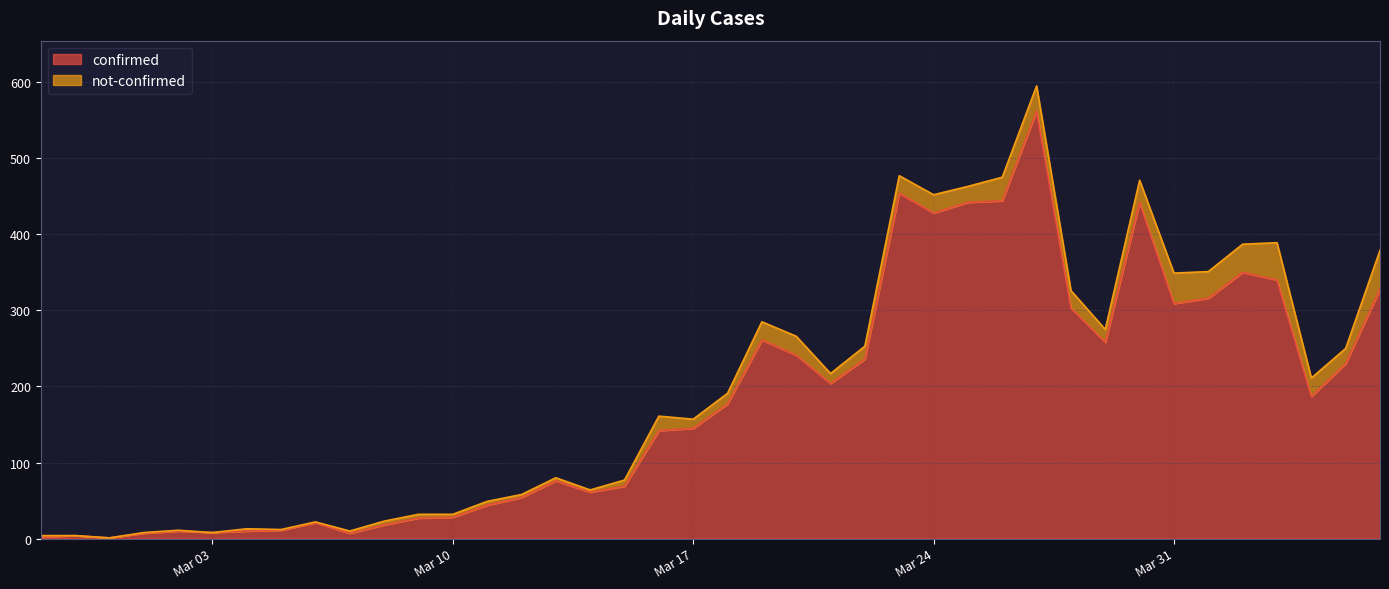

Is it true that the value at 2020-02-27 is 2?

True